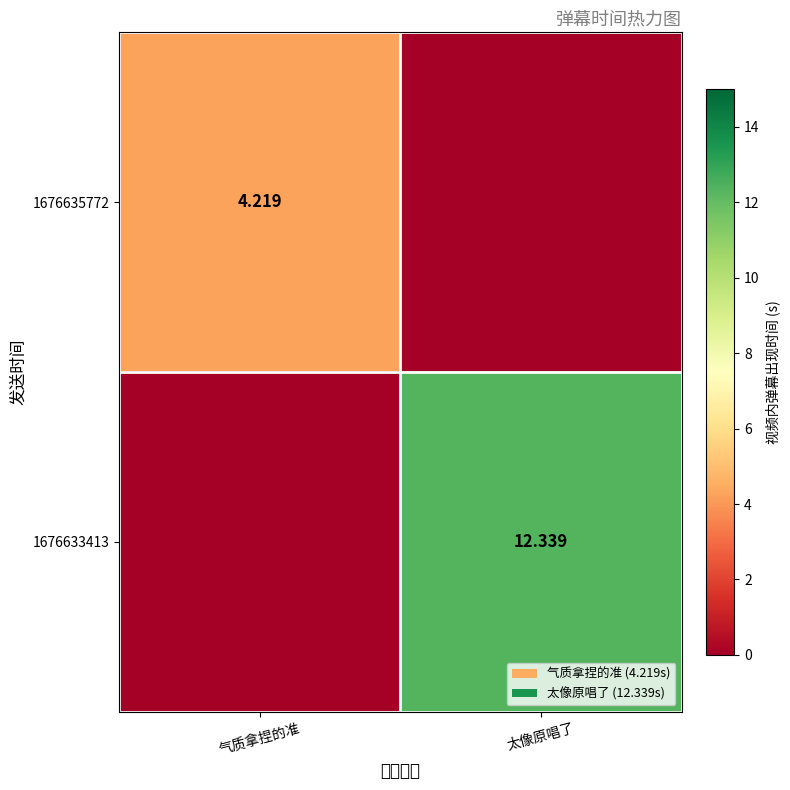

How many distinct data groups are displayed?

2